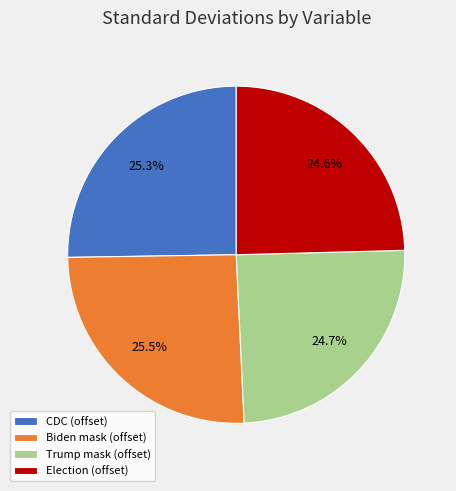

How much of the chart is everything except Trump mask (offset)?

75.3%